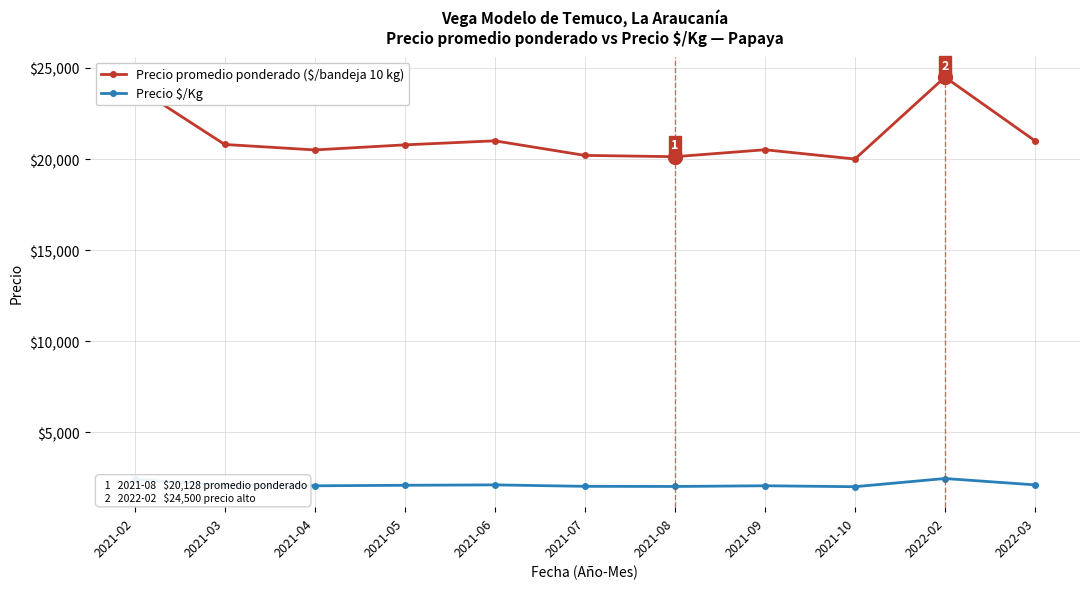

Which series has the widest spread of values?

Precio promedio ponderado ($/bandeja 10 kg)